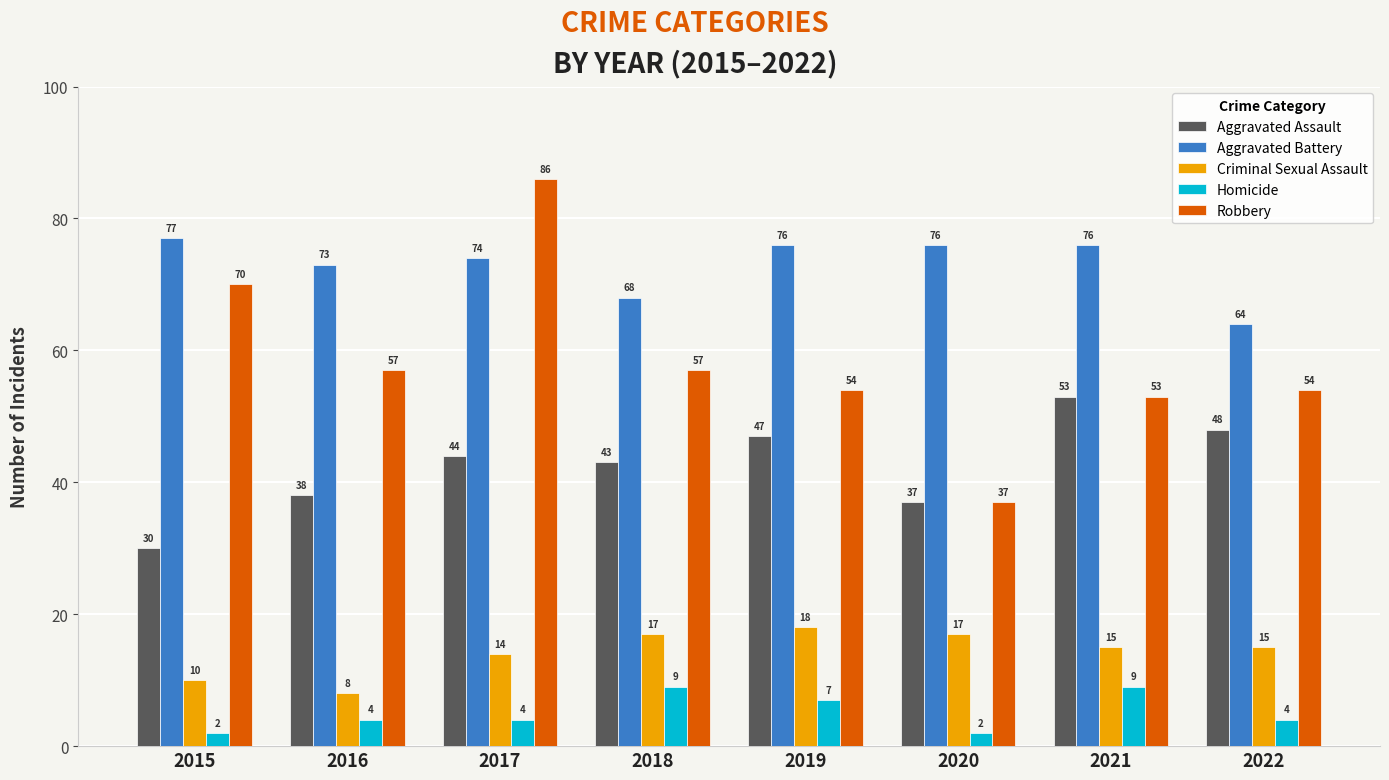

Which series has the widest spread of values?

Robbery